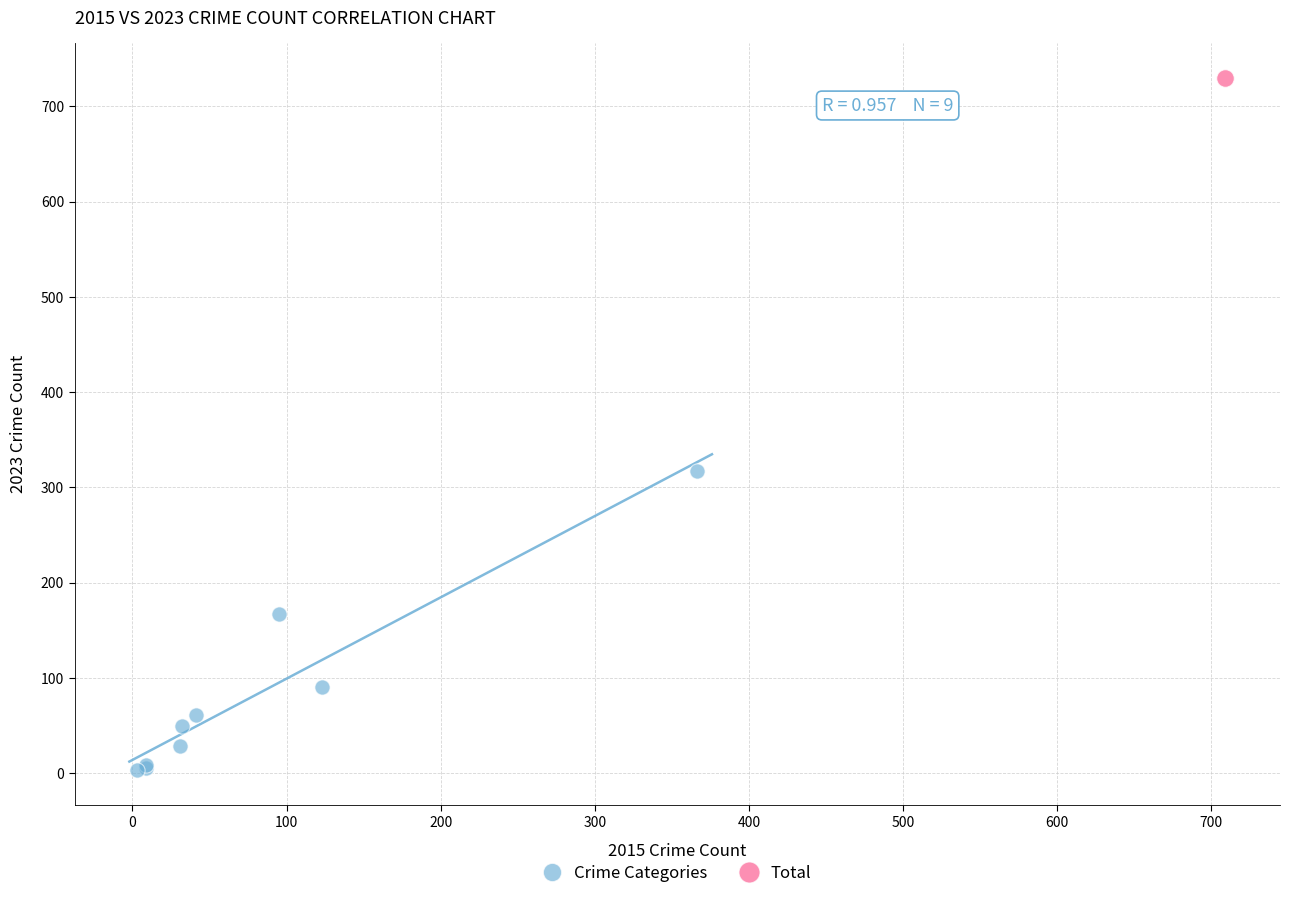

What are all the series names shown in the legend?

Crime Categories, Total